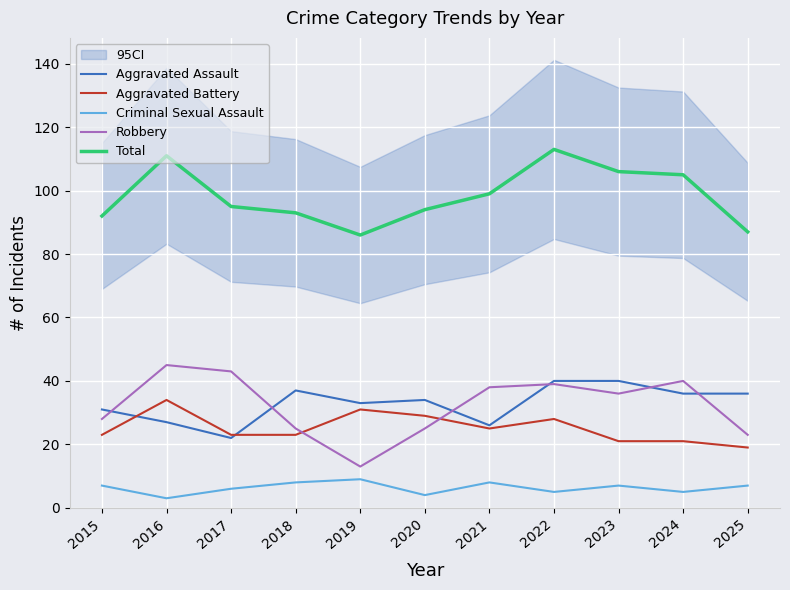

What are all the series names shown in the legend?

Aggravated Assault, Aggravated Battery, Criminal Sexual Assault, Robbery, Total